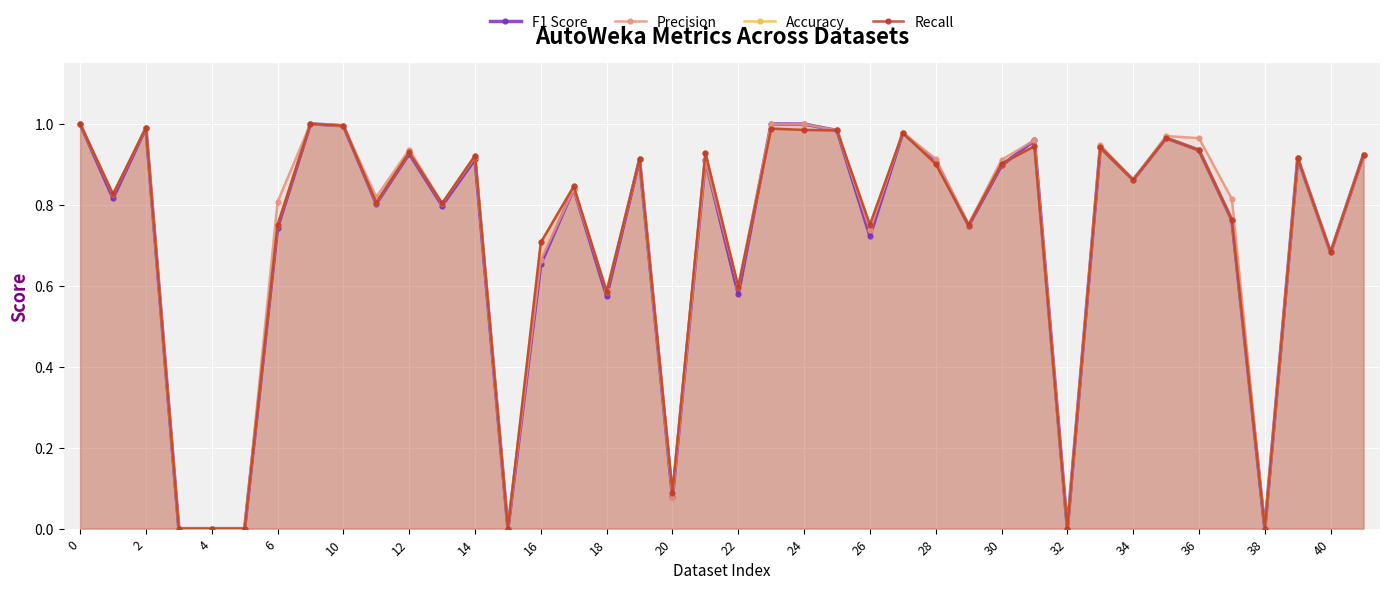

True or false: Precision has more than 1 interior local peaks.

True